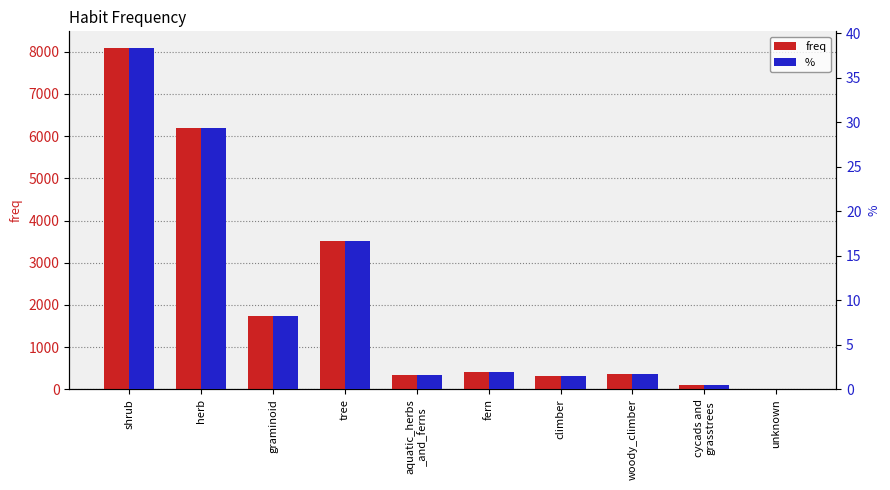

Rank the series by their average value, from highest to lowest.

freq, %